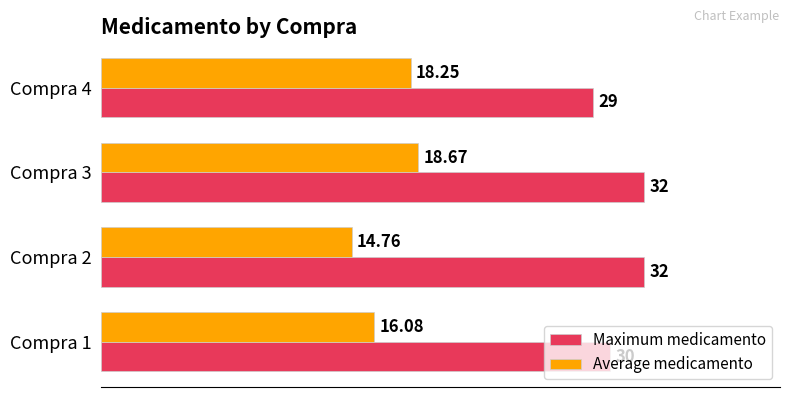

Rank the series by their maximum value, from lowest to highest.

Average medicamento, Maximum medicamento